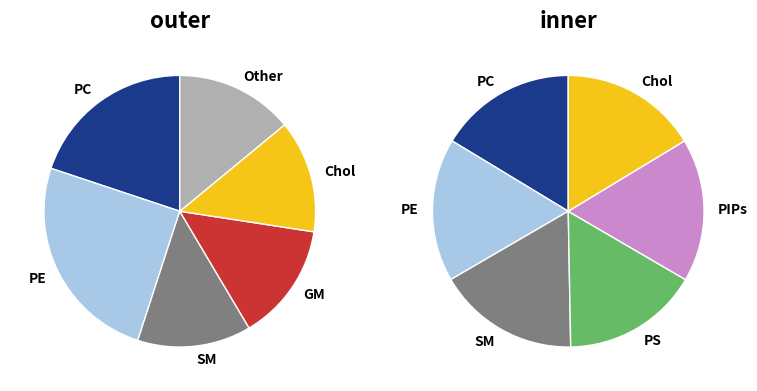

Count the number of slices in the pie.

12